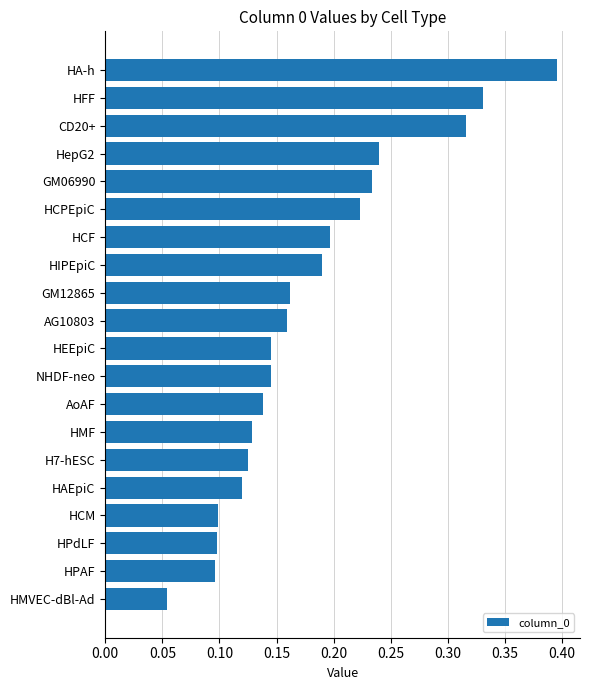

Which has a higher value, HIPEpiC or HAEpiC?

HIPEpiC